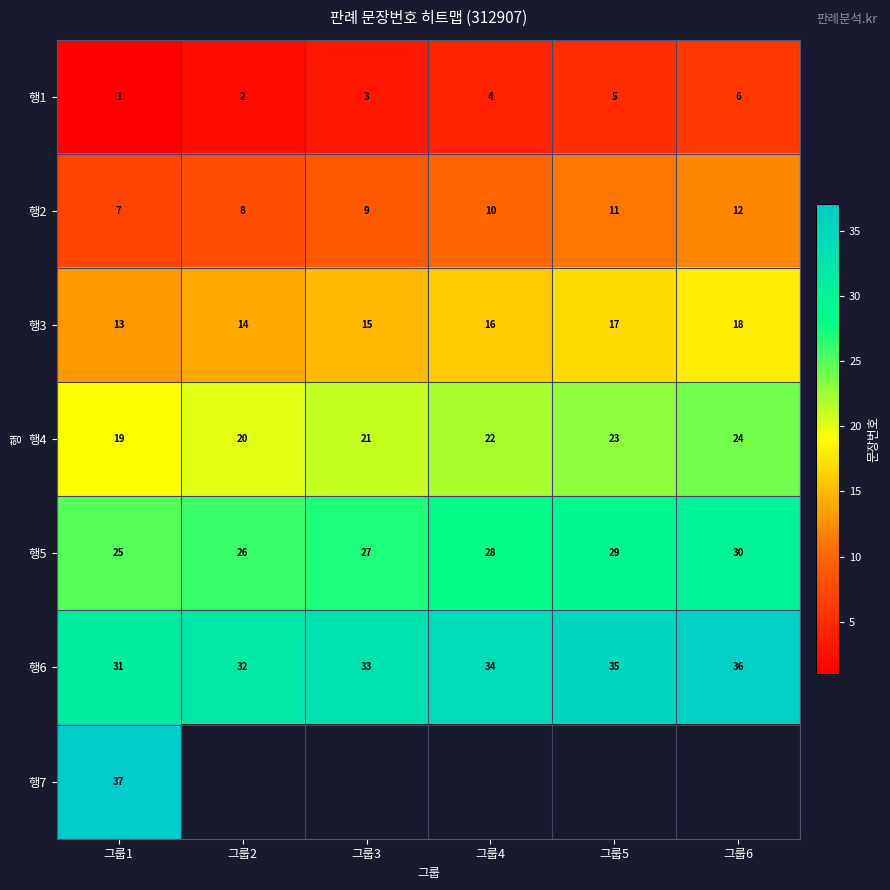

What is the difference between the highest and lowest values at 그룹1?

36